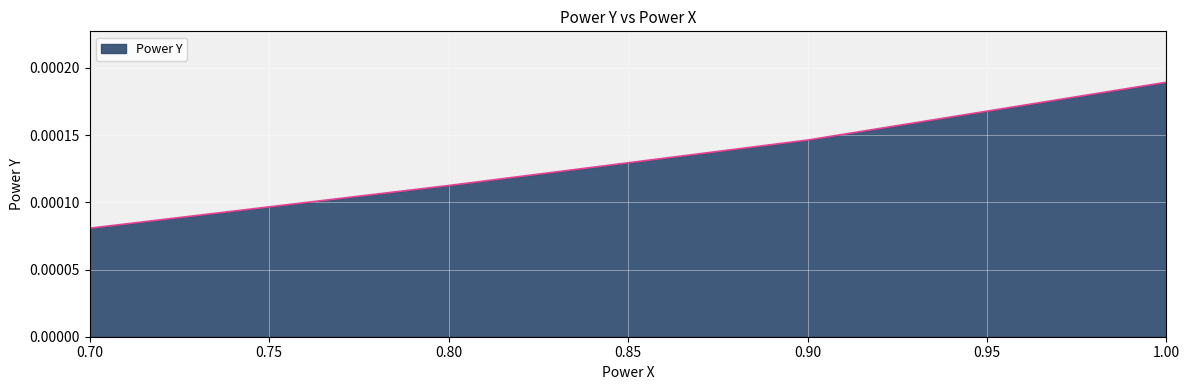

List the labels in order of value, smallest first.

0.70, 0.80, 0.90, 1.00